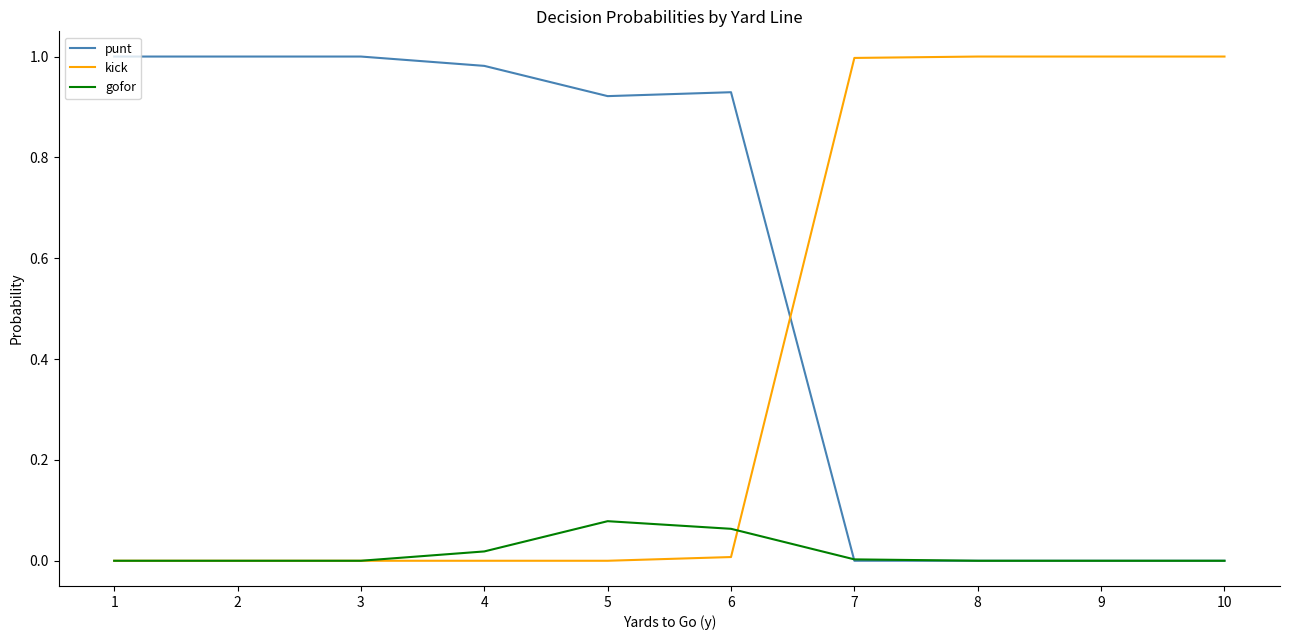

List the series in order of their overall mean, highest first.

punt, kick, gofor